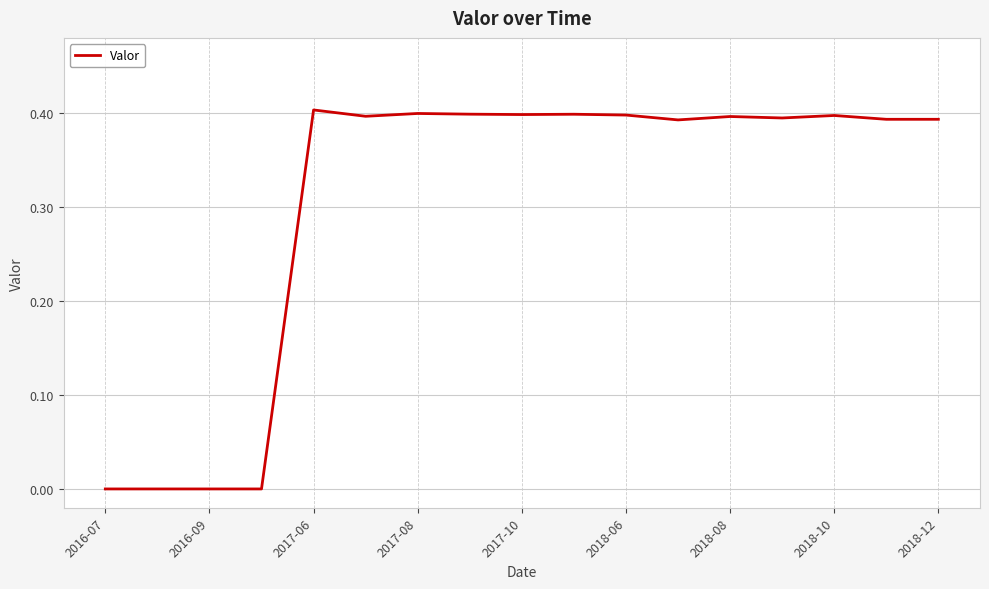

The chart shows a value of 0.2 at 2016-07. True or false?

False